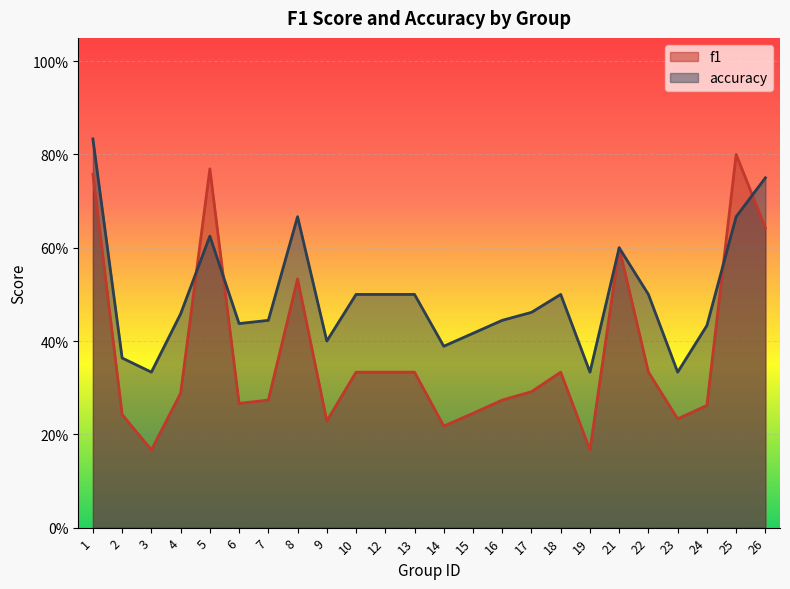

Which category has the lowest value in the accuracy series?

3